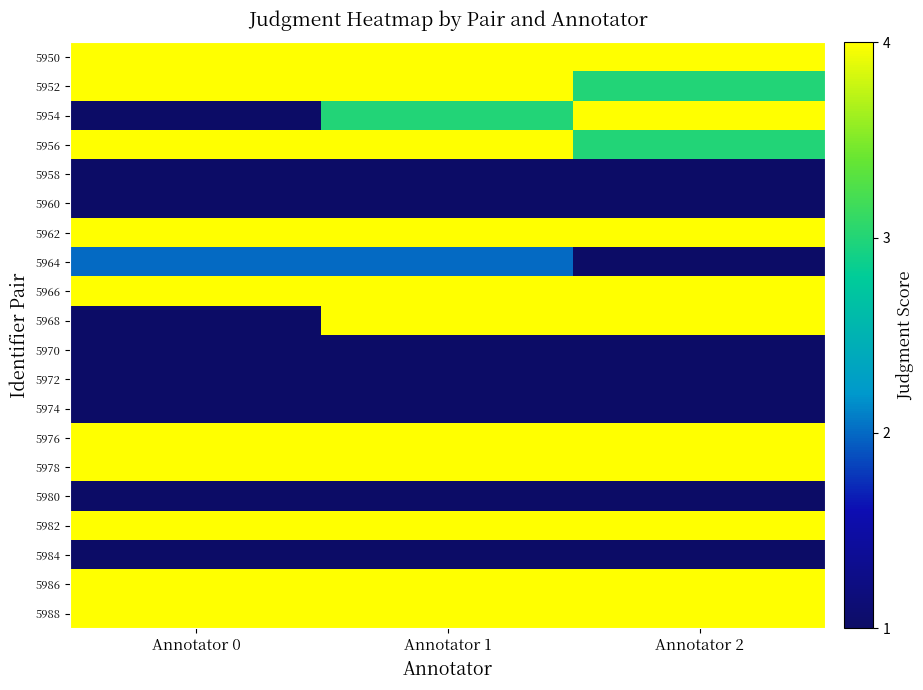

Reading right to left, list all the values displayed in this chart.

5950: Annotator 2=4	Annotator 1=4	Annotator 0=4
5952: Annotator 2=3	Annotator 1=4	Annotator 0=4
5954: Annotator 2=4	Annotator 1=3	Annotator 0=1
5956: Annotator 2=3	Annotator 1=4	Annotator 0=4
5958: Annotator 2=1	Annotator 1=1	Annotator 0=1
5960: Annotator 2=1	Annotator 1=1	Annotator 0=1
5962: Annotator 2=4	Annotator 1=4	Annotator 0=4
5964: Annotator 2=1	Annotator 1=2	Annotator 0=2
5966: Annotator 2=4	Annotator 1=4	Annotator 0=4
5968: Annotator 2=4	Annotator 1=4	Annotator 0=1
5970: Annotator 2=1	Annotator 1=1	Annotator 0=1
5972: Annotator 2=1	Annotator 1=1	Annotator 0=1
5974: Annotator 2=1	Annotator 1=1	Annotator 0=1
5976: Annotator 2=4	Annotator 1=4	Annotator 0=4
5978: Annotator 2=4	Annotator 1=4	Annotator 0=4
5980: Annotator 2=1	Annotator 1=1	Annotator 0=1
5982: Annotator 2=4	Annotator 1=4	Annotator 0=4
5984: Annotator 2=1	Annotator 1=1	Annotator 0=1
5986: Annotator 2=4	Annotator 1=4	Annotator 0=4
5988: Annotator 2=4	Annotator 1=4	Annotator 0=4